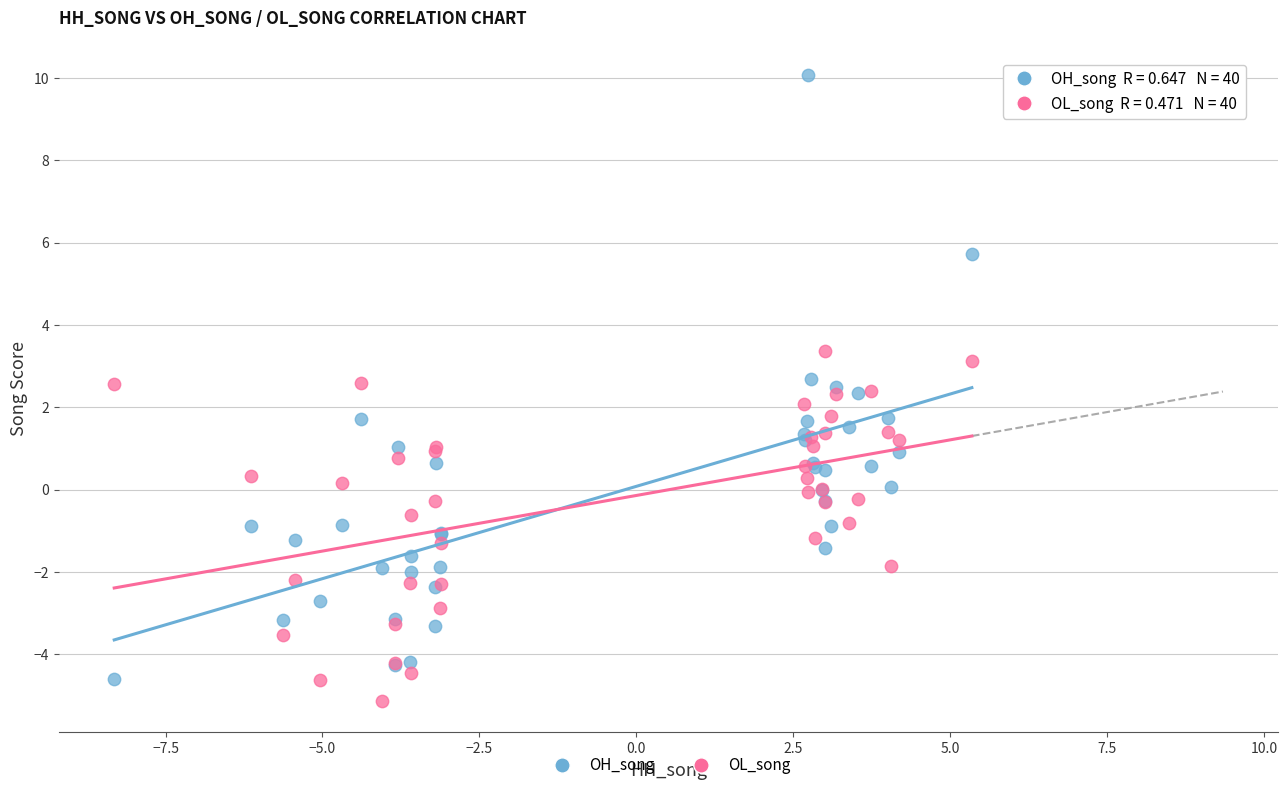

Which series contains the highest Y value?

OH_song